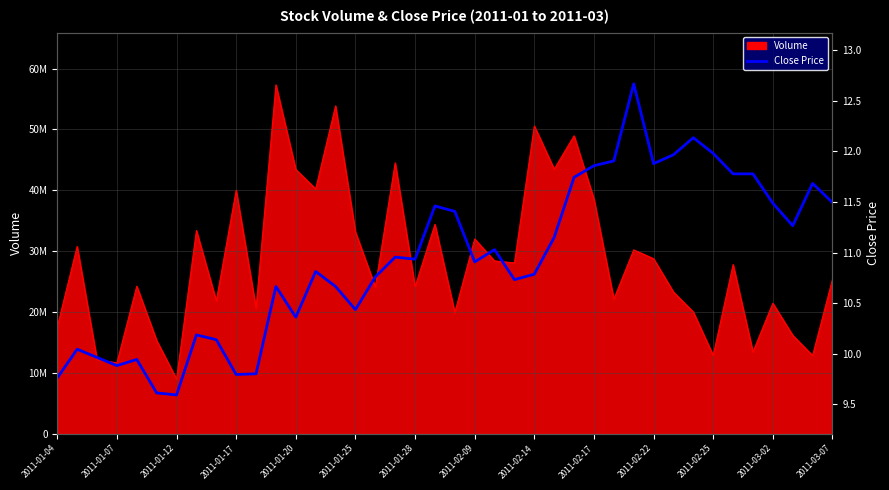

What position from the left is 2011-02-22?

31